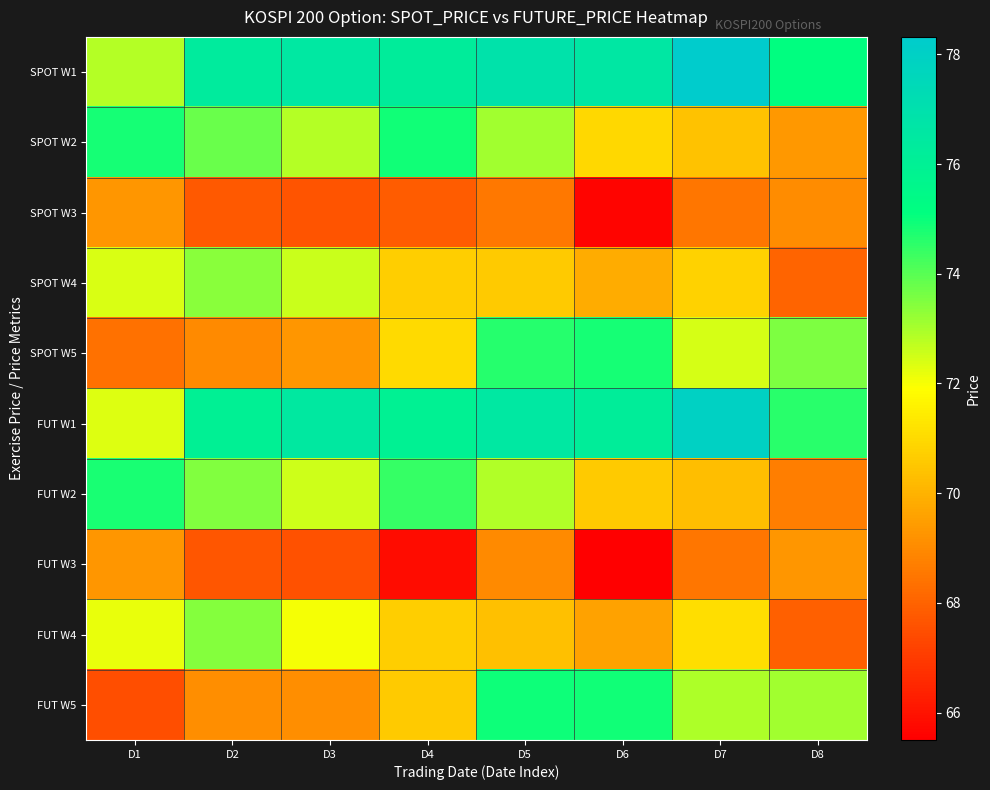

At which category is the sum across all series the highest?

D5